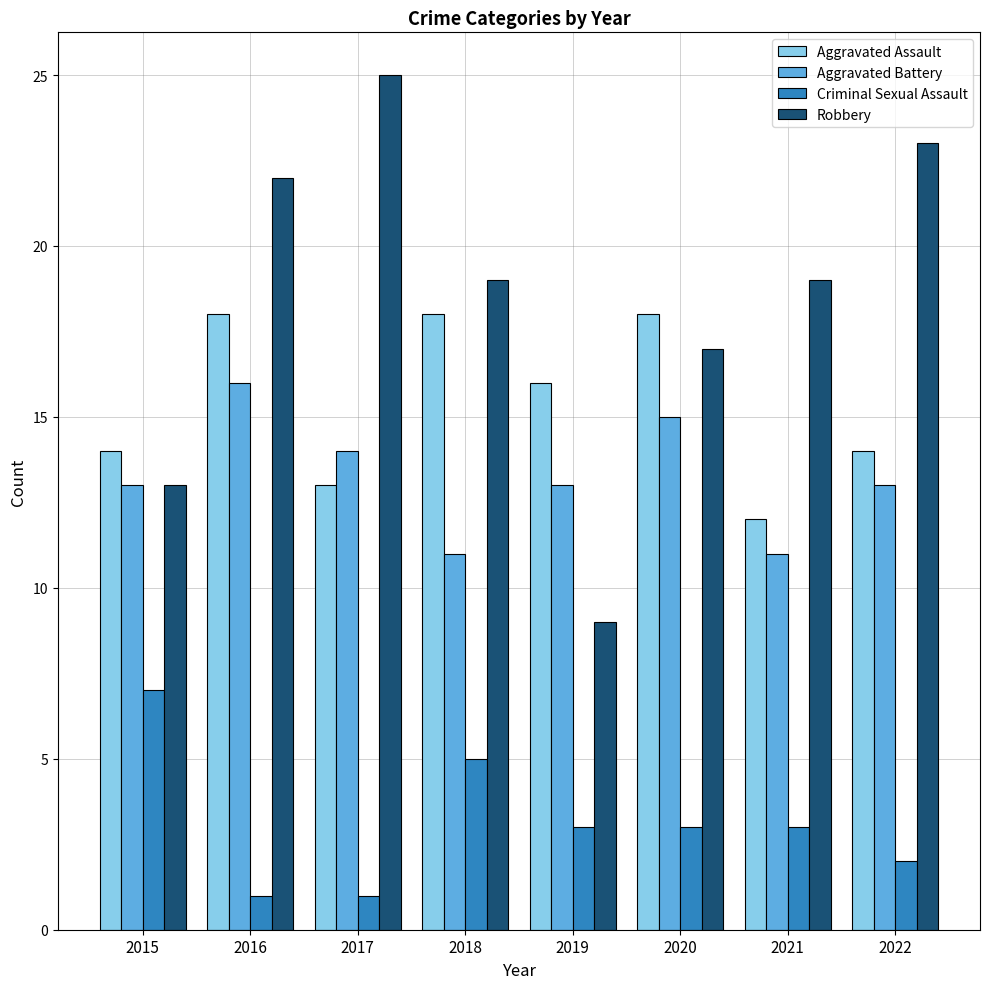

What is the approximate value of Aggravated Assault at 2016?

18